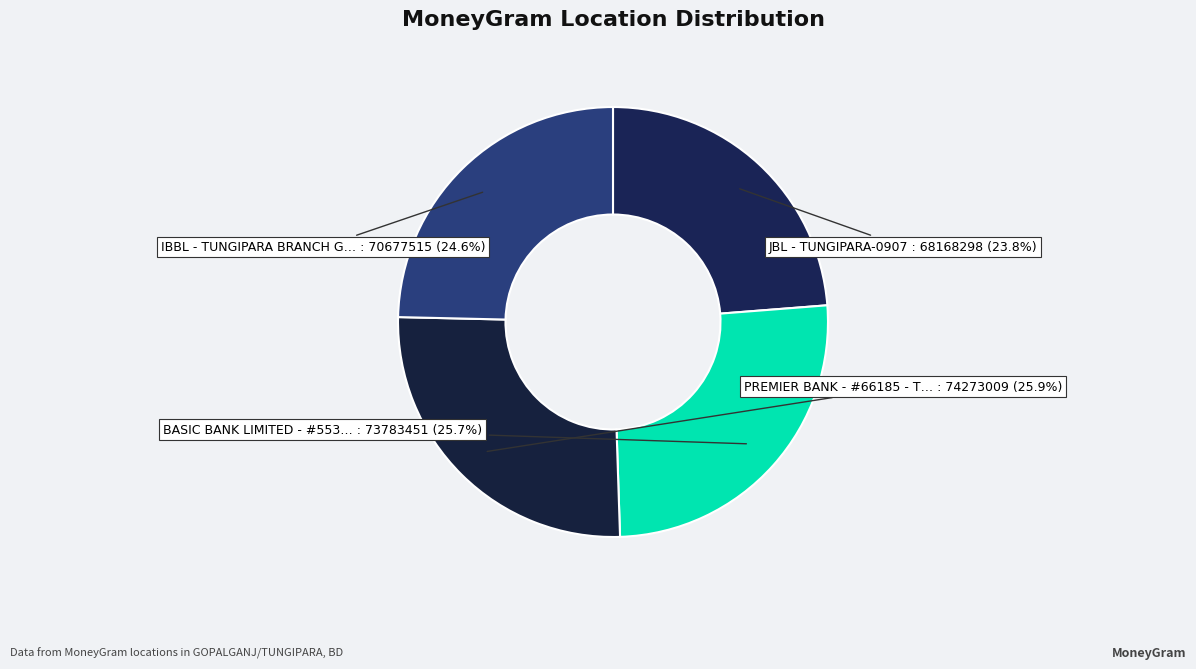

How many segments does this pie chart have?

4